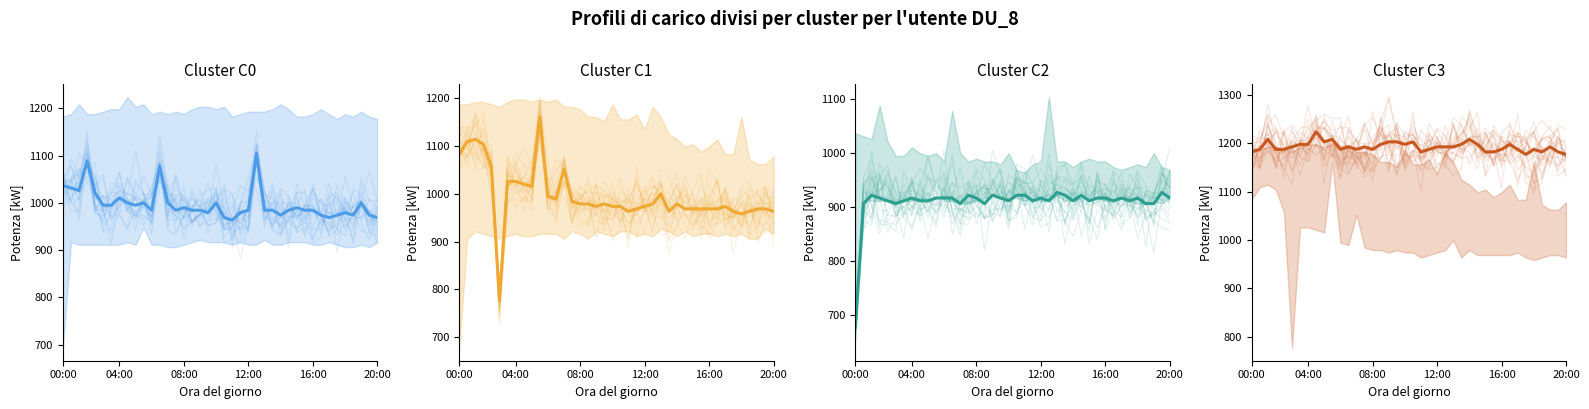

What is the difference between the highest and lowest values at 22?

276.0